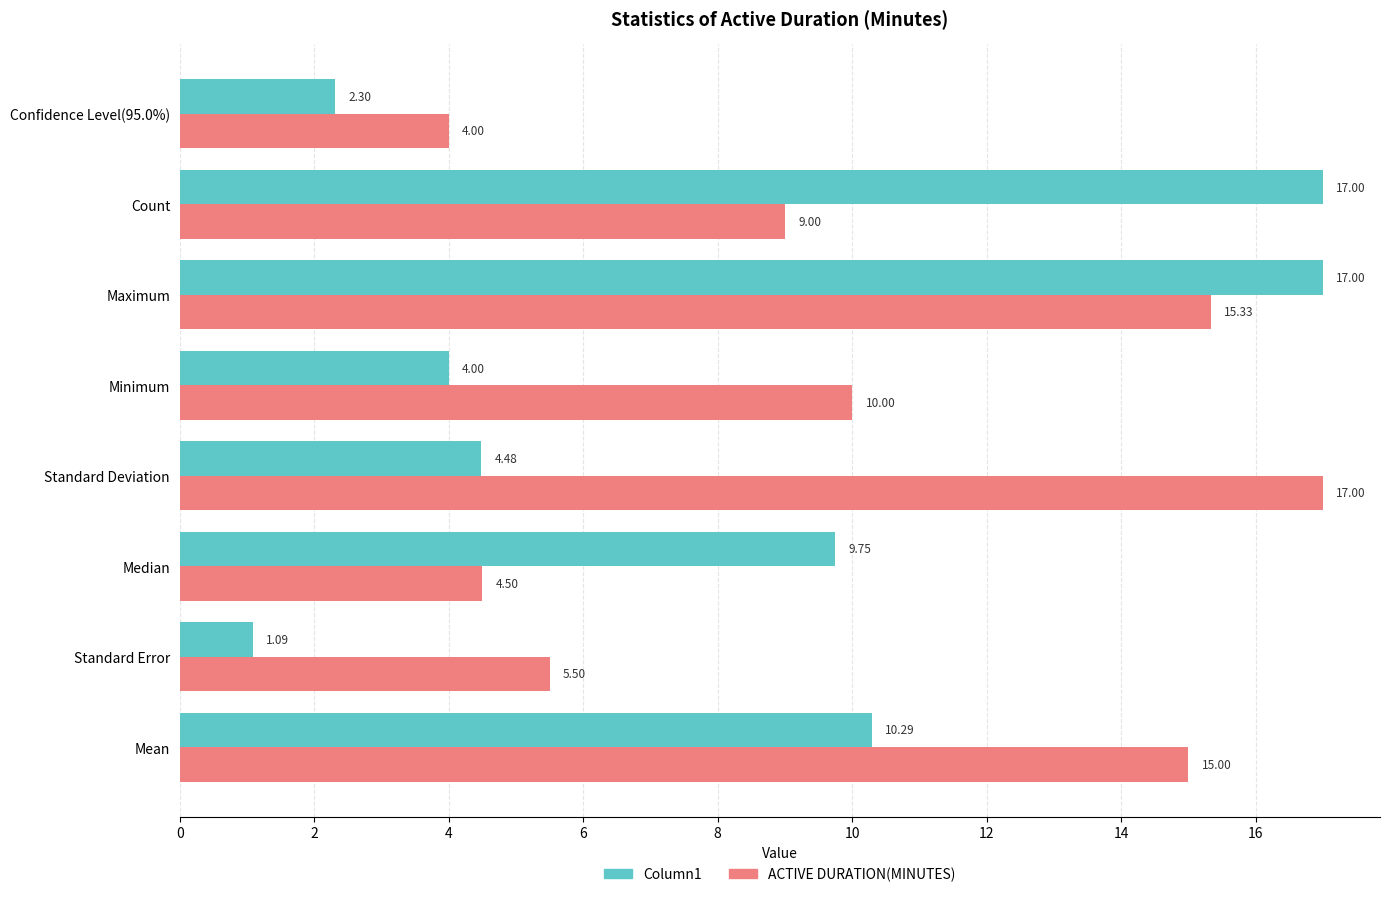

What is the minimum value for ACTIVE DURATION(MINUTES)?

4.0